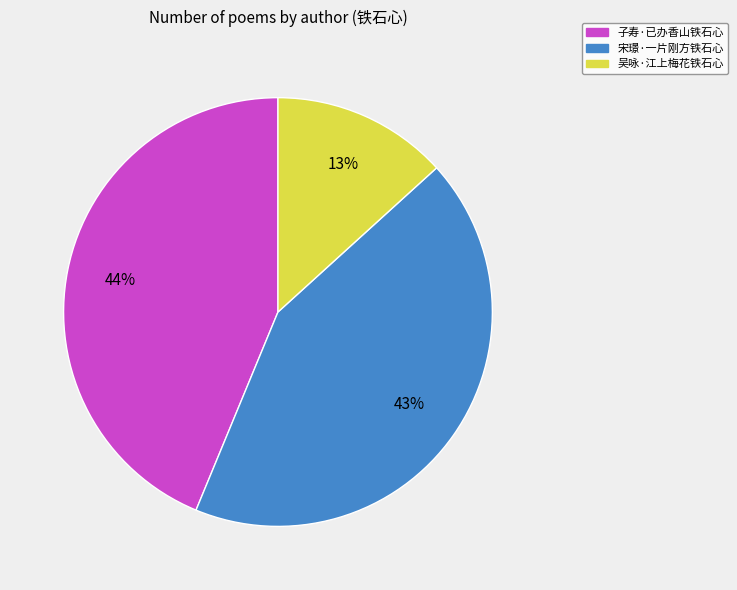

Is there any slice that represents more than half of the pie?

No